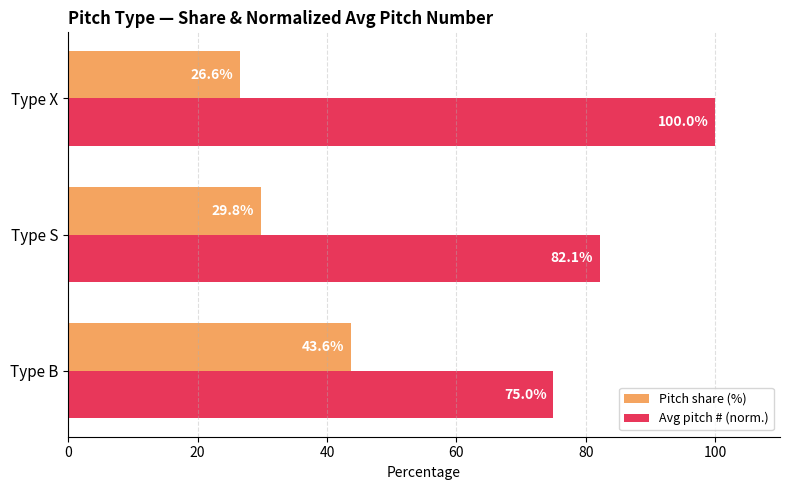

List the series in order of their peak value, lowest first.

Pitch share (%), Avg pitch # (norm.)